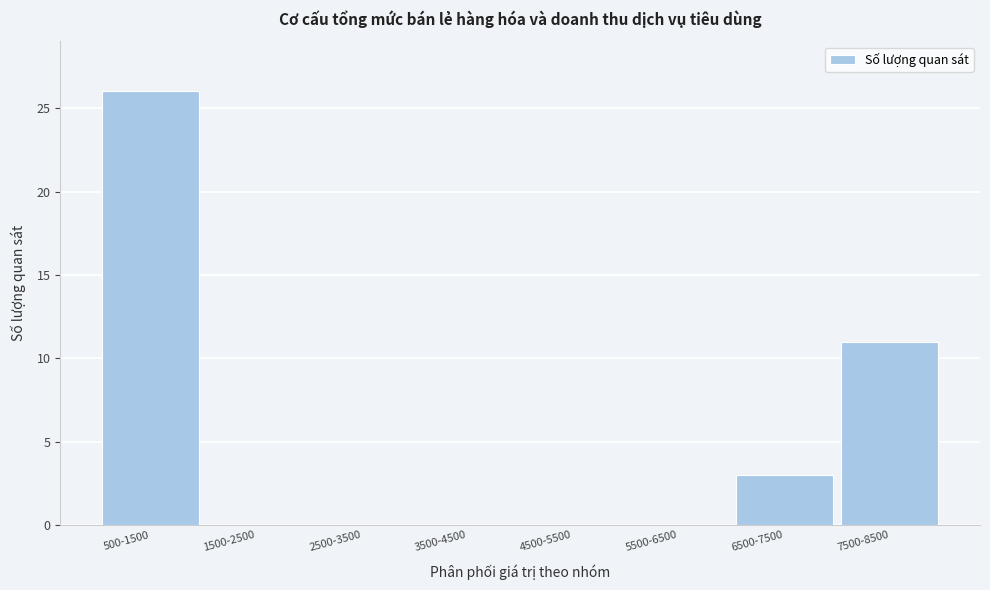

Reading right to left, extract all data points from this chart.

7500-8500=11	6500-7500=3	5500-6500=0	4500-5500=0	3500-4500=0	2500-3500=0	1500-2500=0	500-1500=26